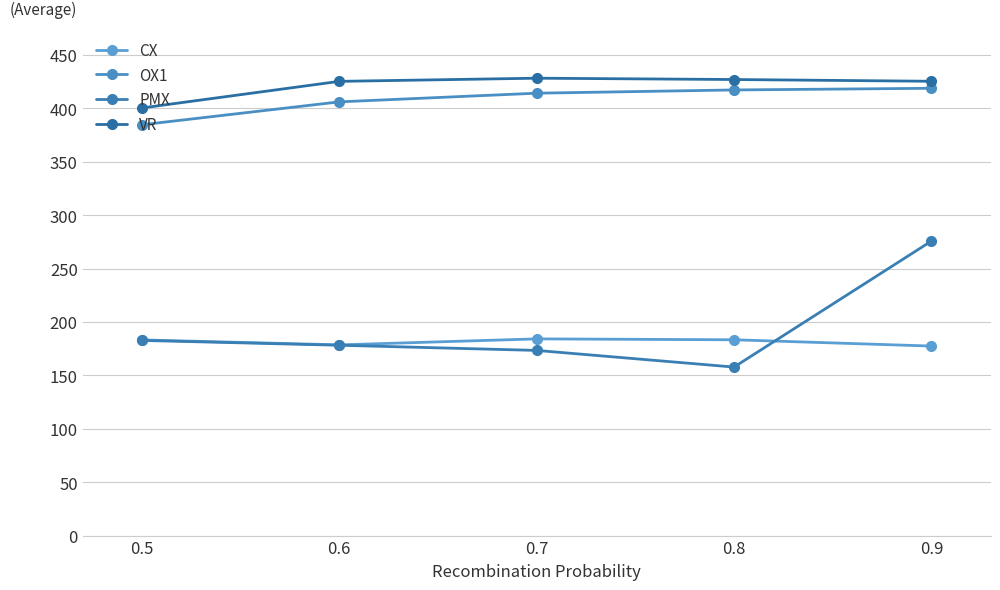

What value does the PMX series have at 0.8?

157.8